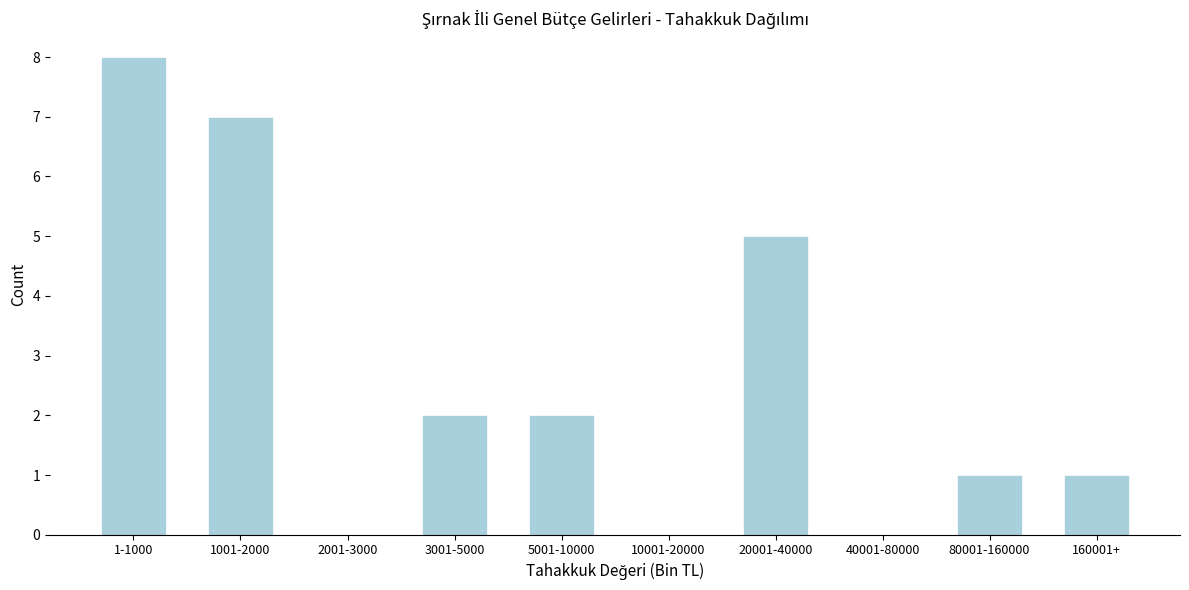

Reading left to right, transcribe all the data shown in this chart.

1-1000=8	1001-2000=7	2001-3000=0	3001-5000=2	5001-10000=2	10001-20000=0	20001-40000=5	40001-80000=0	80001-160000=1	160001+=1